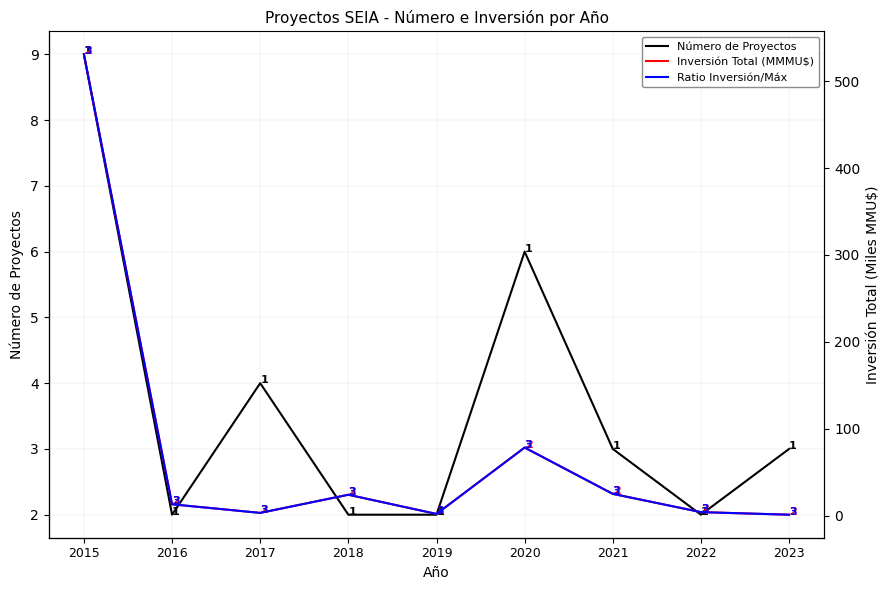

True or false: Ratio Inversión/Máx and Inversión Total (MMMU$) cross at least once.

False